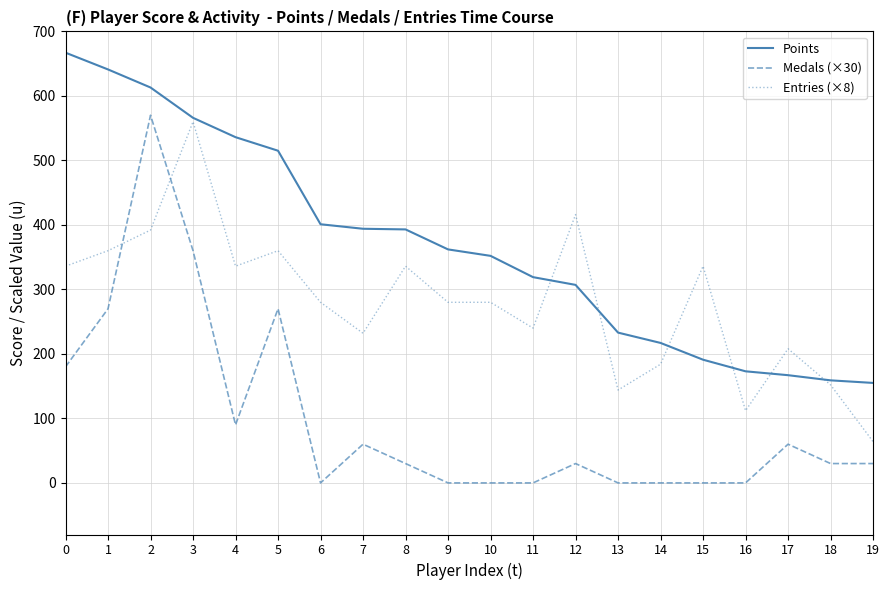

True or false: Points and Medals (×30) cross at least once.

False